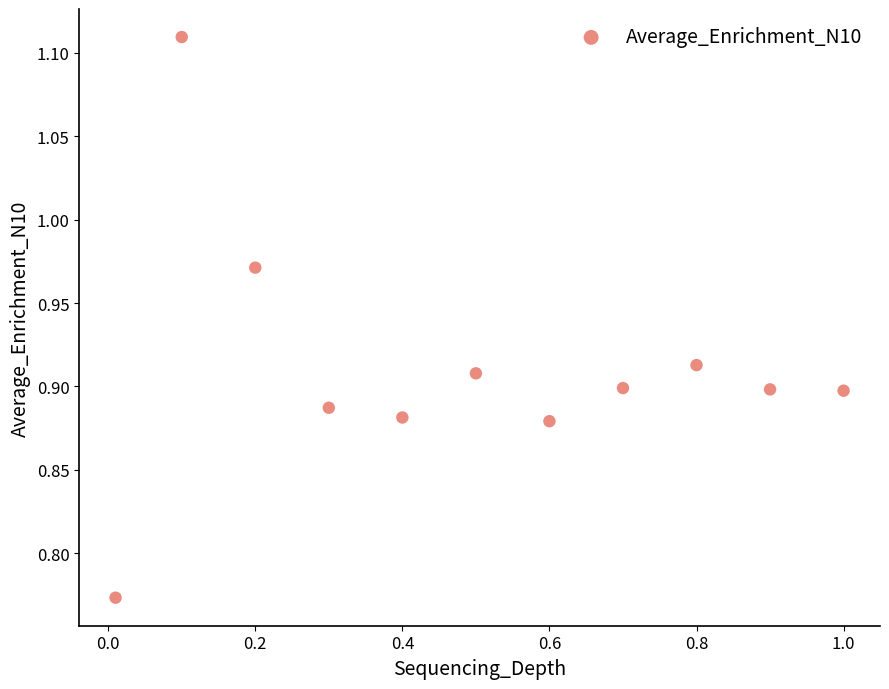

What is the range of Y values (max minus min)?

0.3